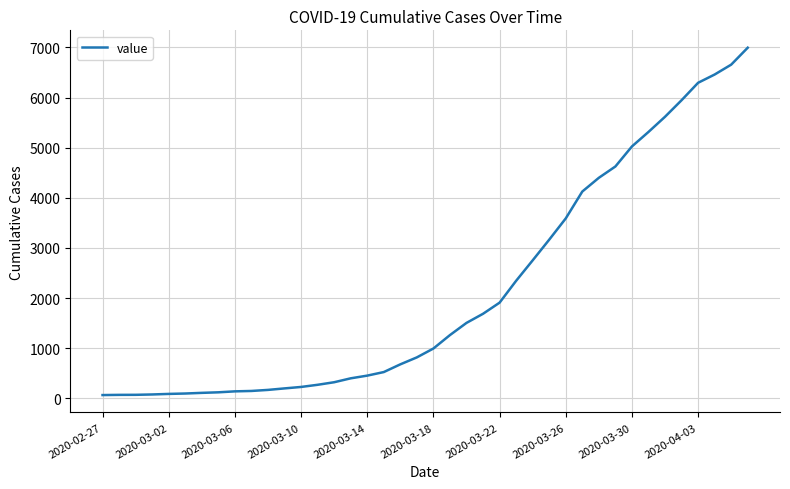

What is the difference between the maximum and minimum values?

6931